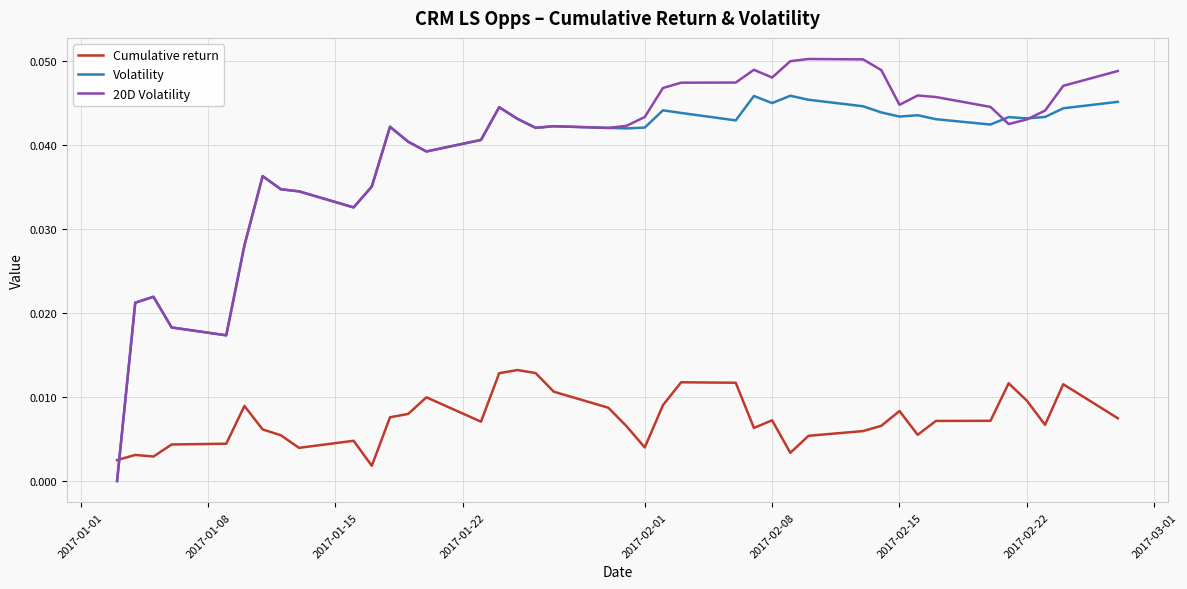

Which series has the largest range (max minus min)?

20D Volatility